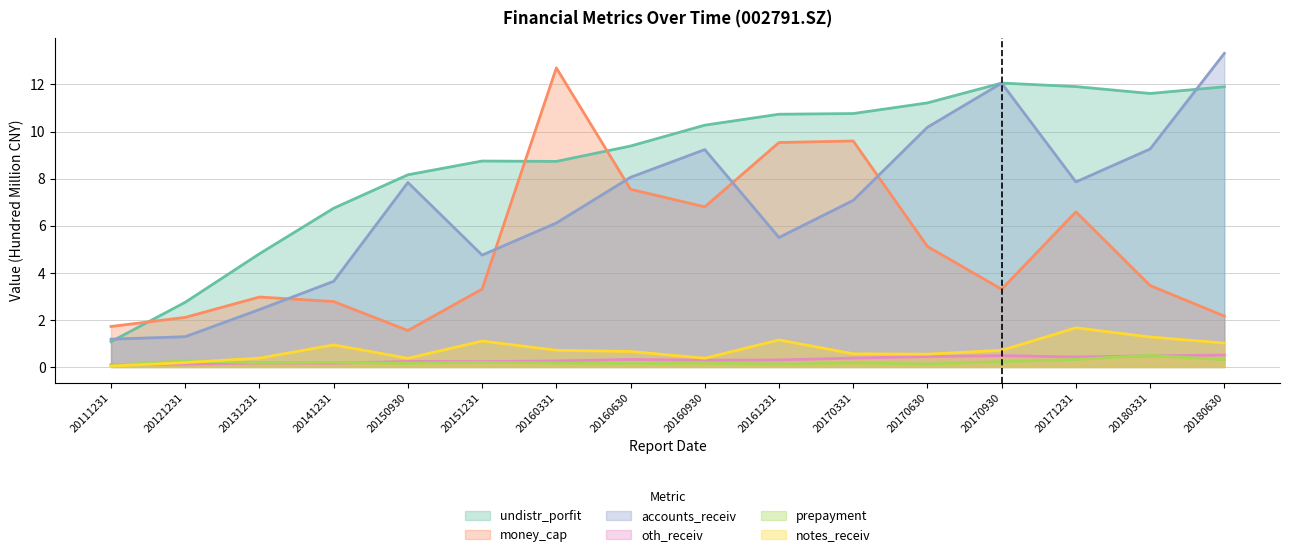

What are all the series names shown in the legend?

undistr_porfit, money_cap, accounts_receiv, oth_receiv, prepayment, notes_receiv